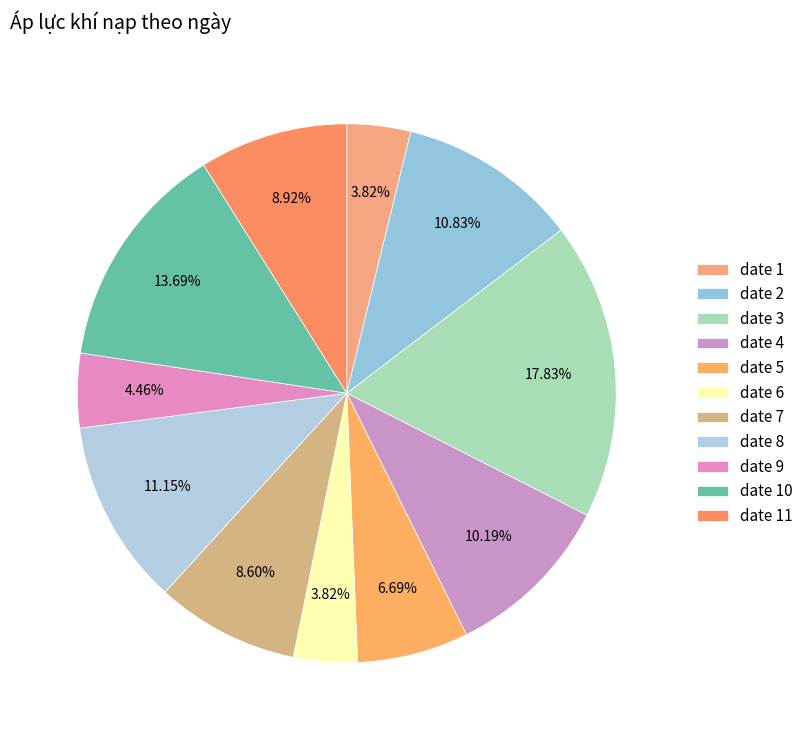

To the nearest percent, what percentage of the pie is date 1?

4%